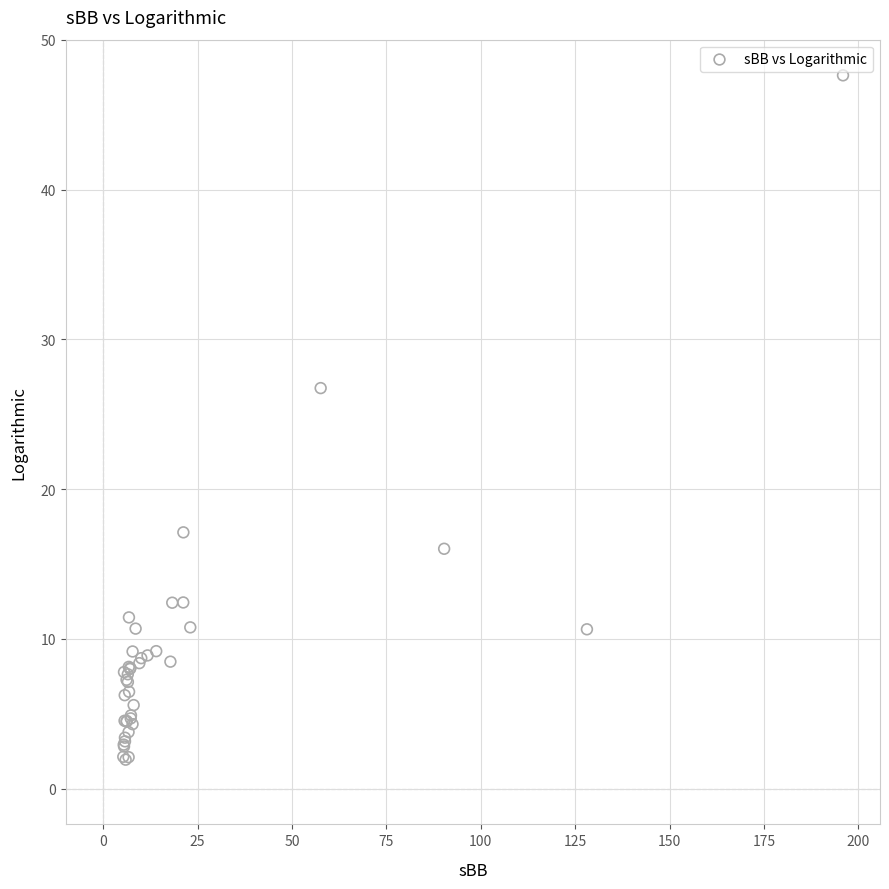

What Y value in the scatter plot is closest to 24?

26.7